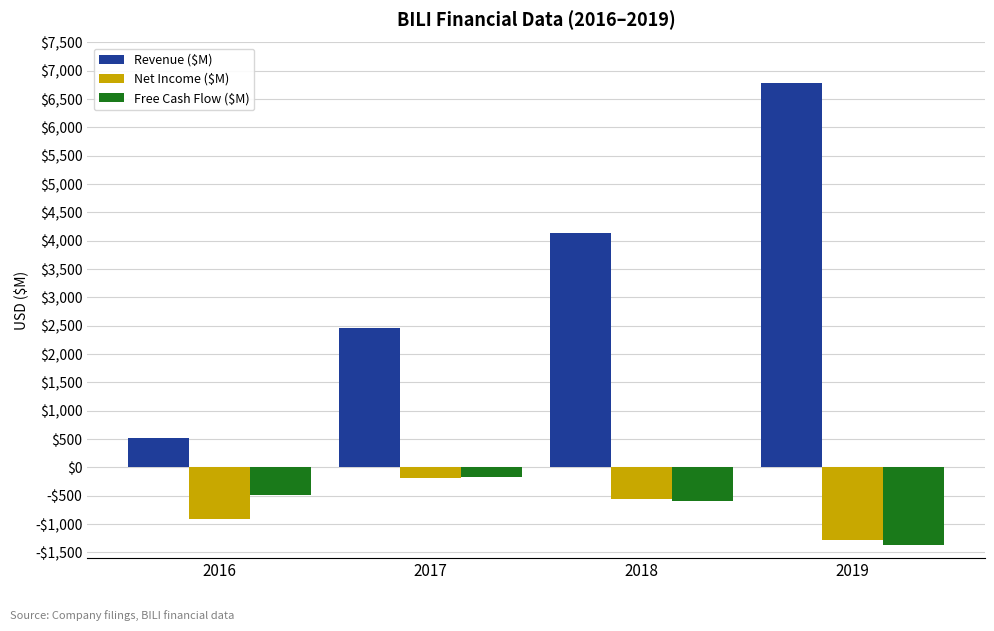

Reading right to left, list all the values displayed in this chart.

Revenue ($M): 2019=6777.9	2018=4128.9	2017=2468.4	2016=523.3
Net Income ($M): 2019=-1289.0	2018=-551.7	2017=-183.8	2016=-910.1
Free Cash Flow ($M): 2019=-1370.3	2018=-596.4	2017=-166.3	2016=-487.4